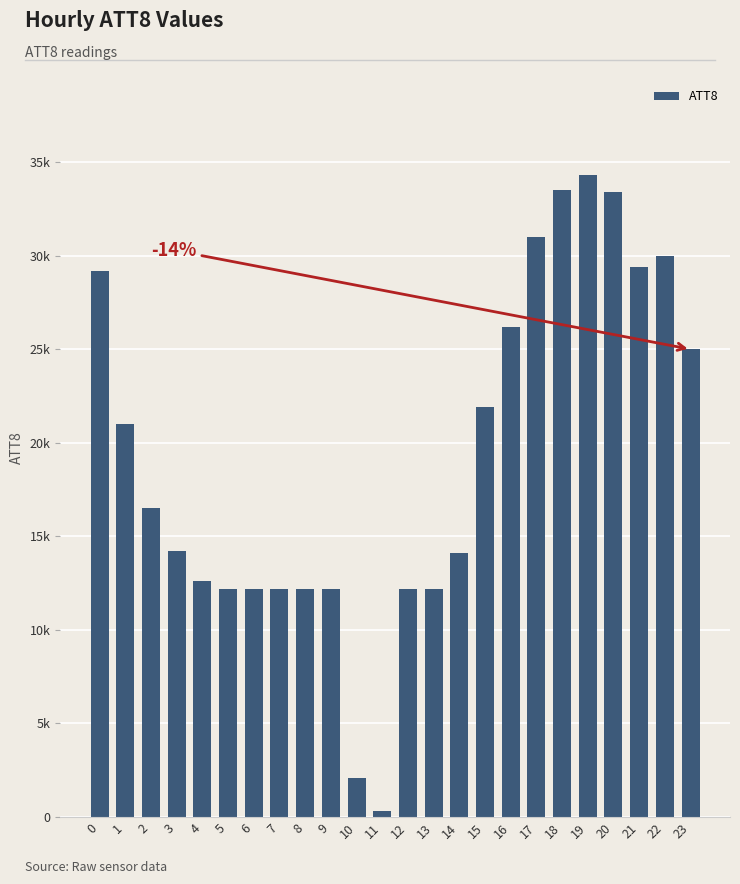

Are the bars horizontal?

No